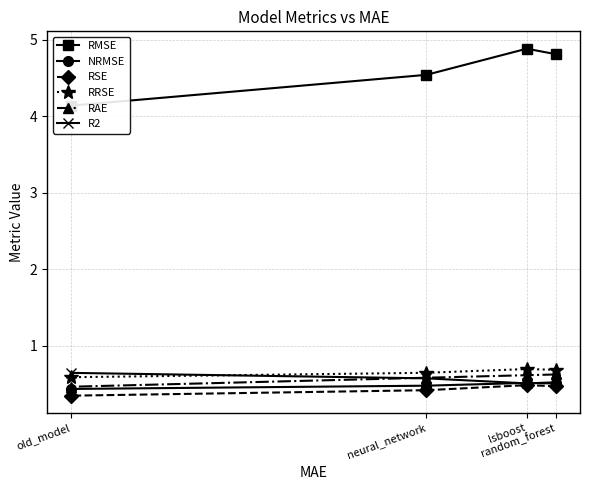

At random_forest, list the series in order from largest to smallest.

RMSE, RRSE, RAE, R2, NRMSE, RSE